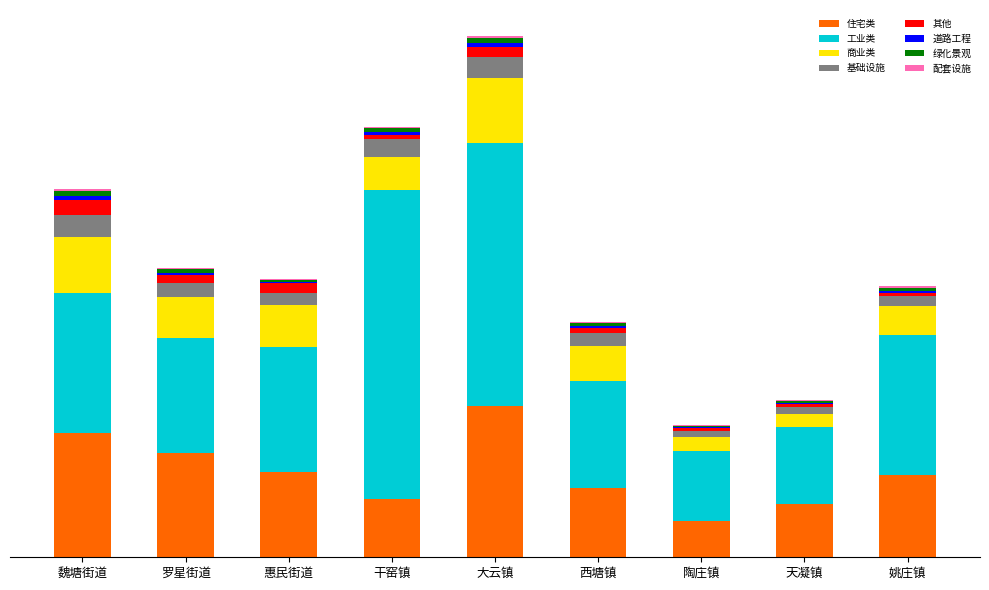

Which series has the largest total across all categories?

工业类